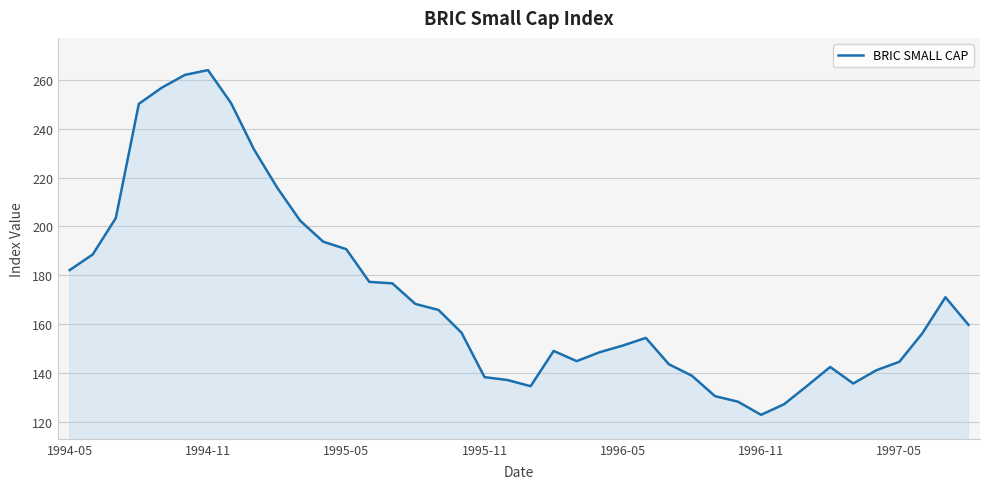

What is the difference between the maximum and minimum values?

141.3